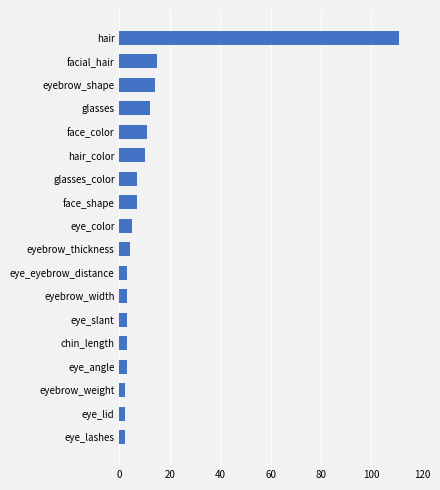

How many bars are there in total?

18